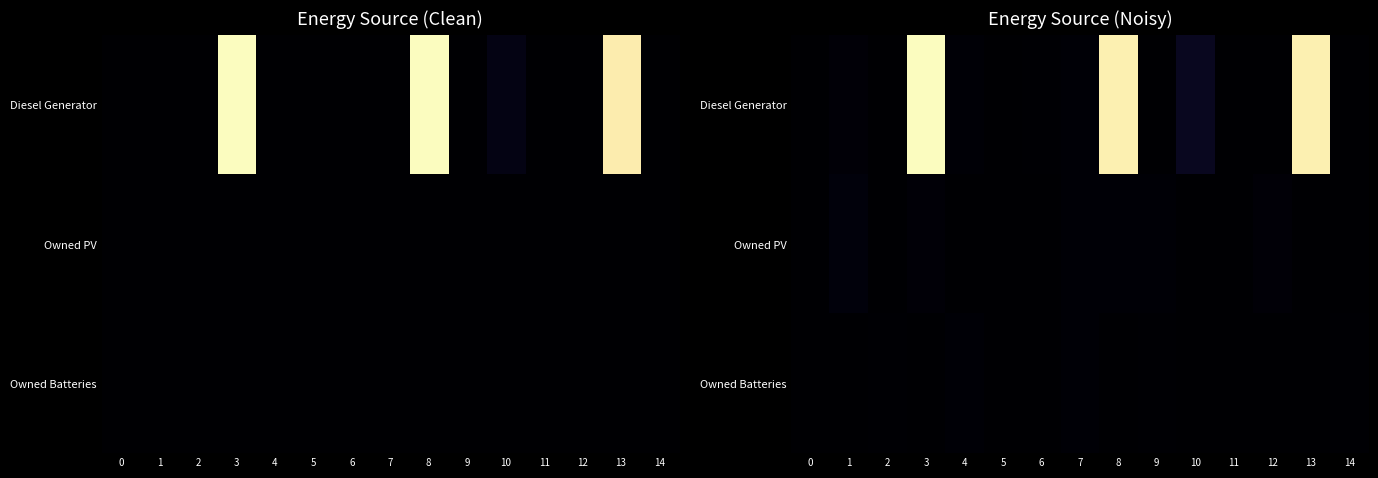

Which series has the largest range (max minus min)?

Diesel Generator